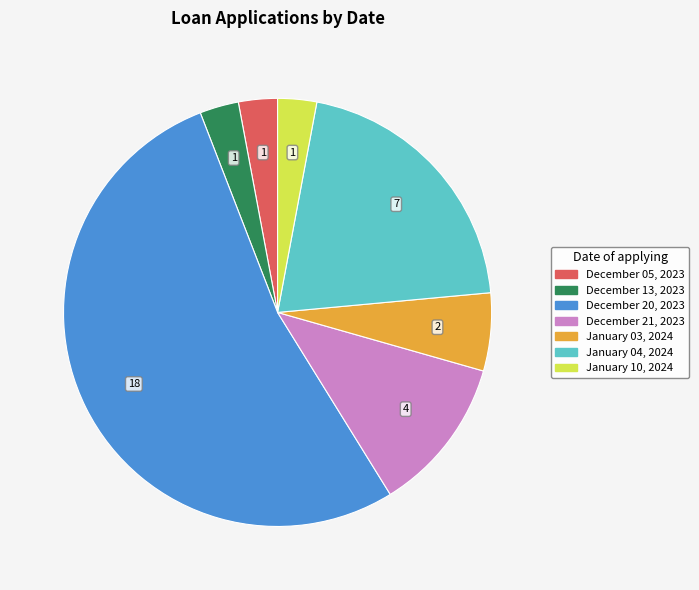

How many segments does this pie chart have?

7